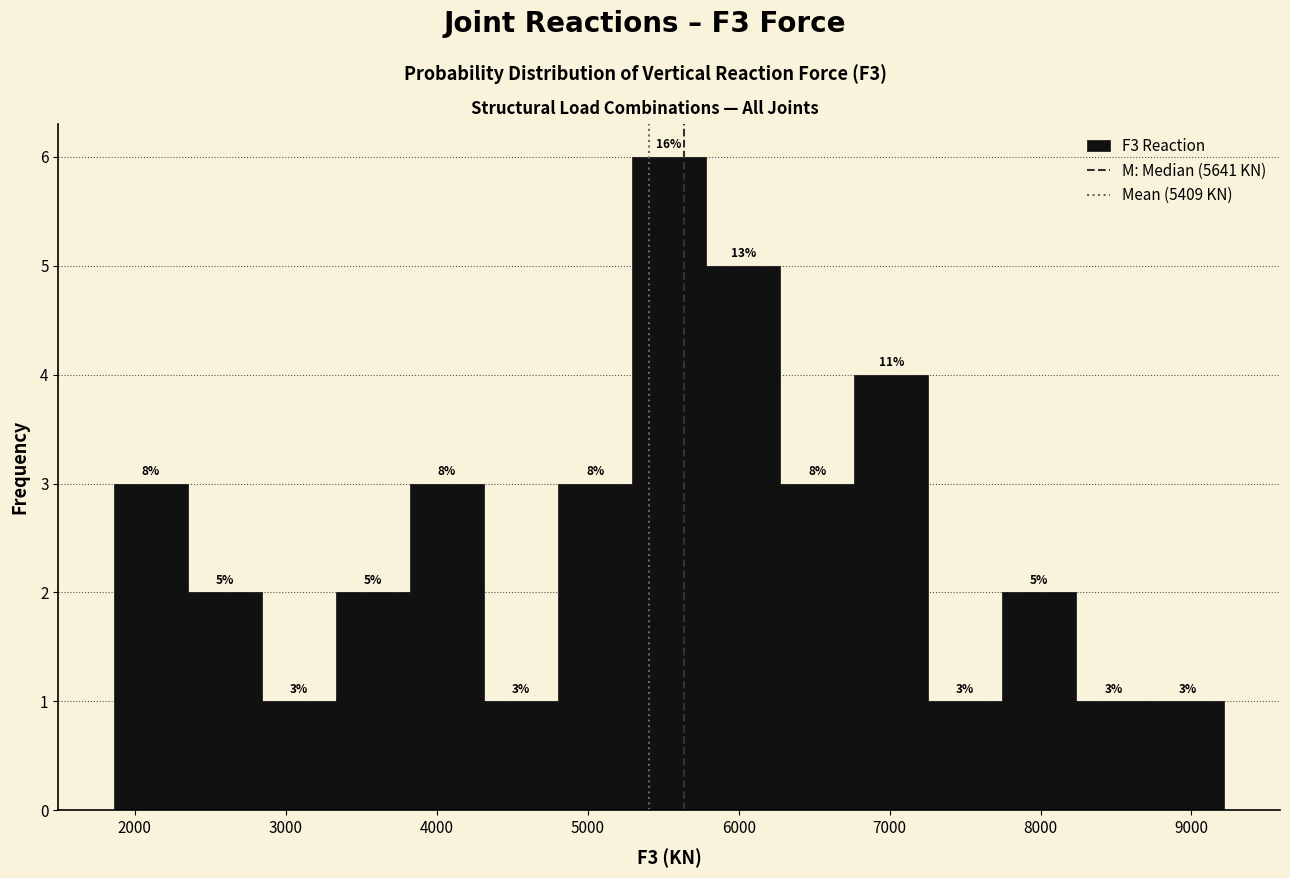

Which range on the x-axis has the tallest bar?

5300 to 5800